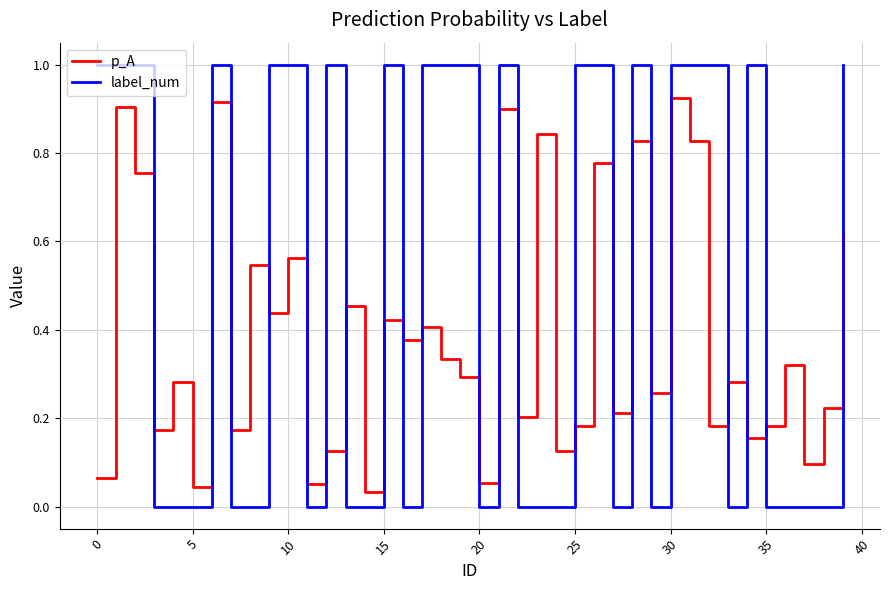

Which series has the widest spread of values?

label_num